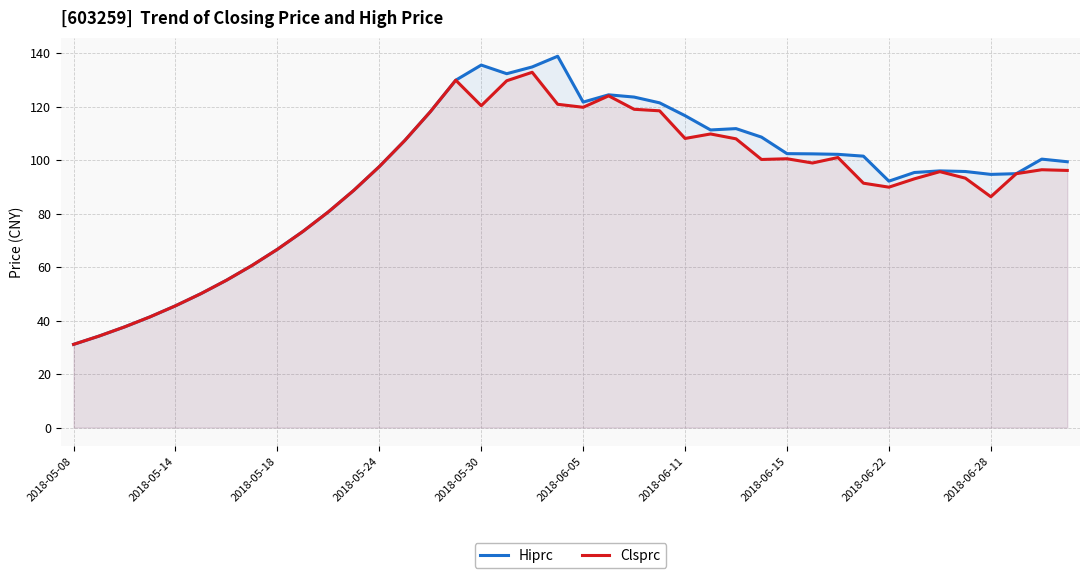

At which category is the sum across all series the highest?

18